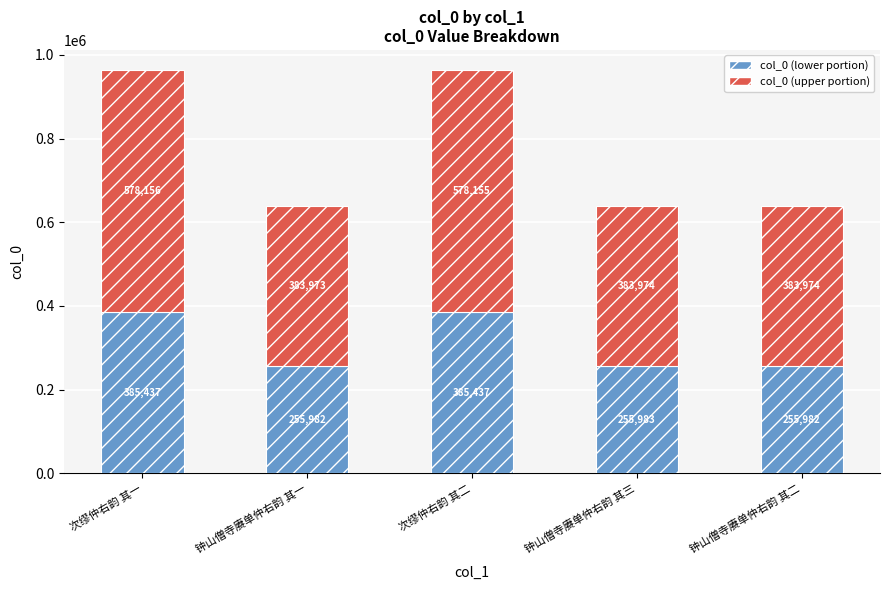

At which category is the sum across all series the highest?

次缪仲右韵 其一